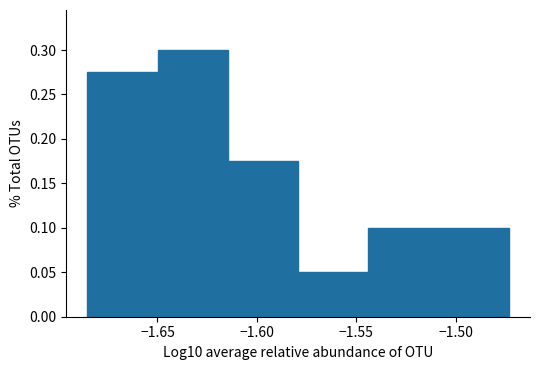

How tall is the bar that spans -1.650 to -1.615 on the x-axis? Neither the bar edges nor the heights are printed on the chart, so give them approximately, as read against the axes.

0.300